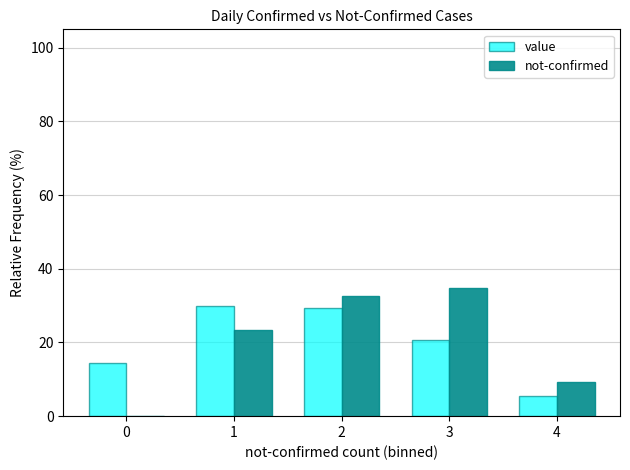

True or false: value has a value of 29.5 at 2.

True